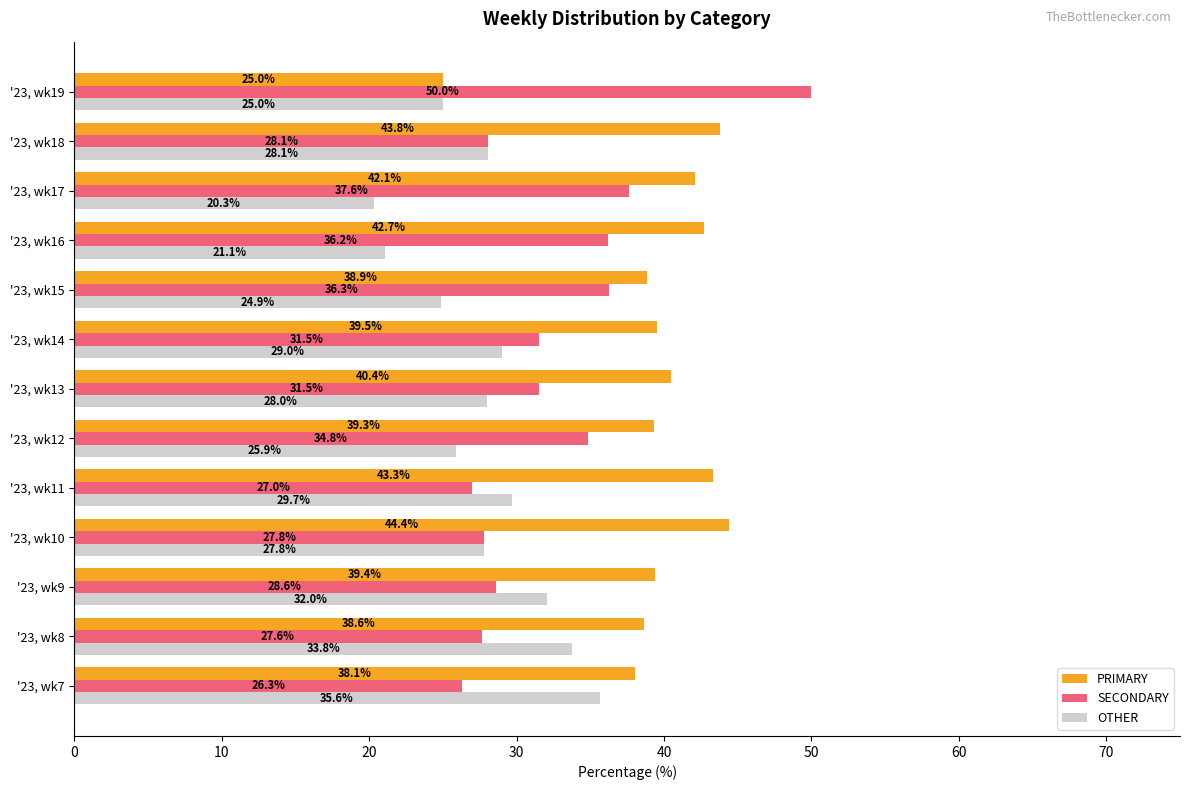

What is the sum of the OTHER values at '23, wk11 and '23, wk19?

54.7